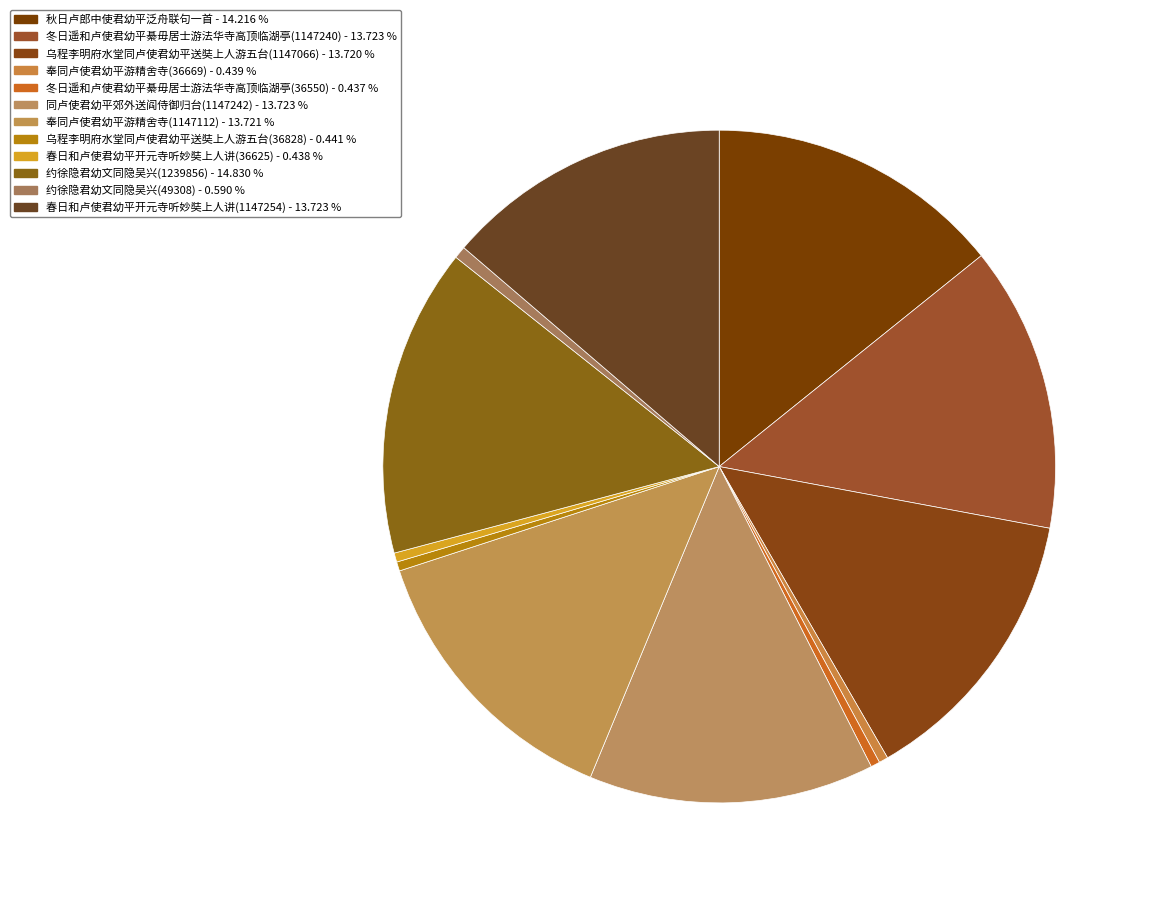

To the nearest percent, what percentage of the pie is 秋日卢郎中使君幼平泛舟联句一首?

14%